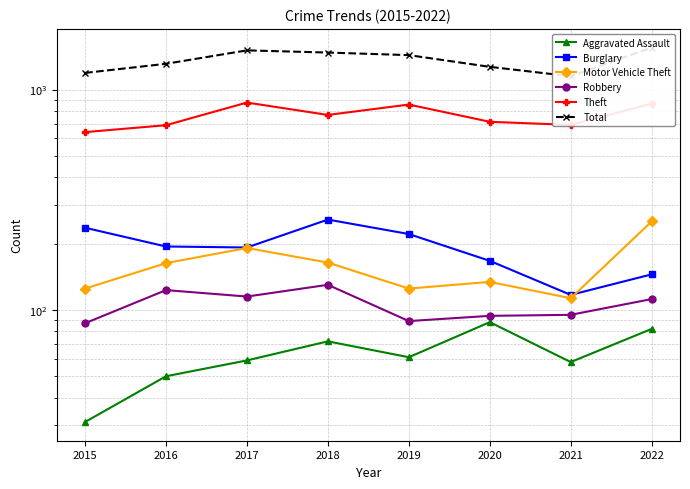

True or false: Robbery and Total cross at least once.

False